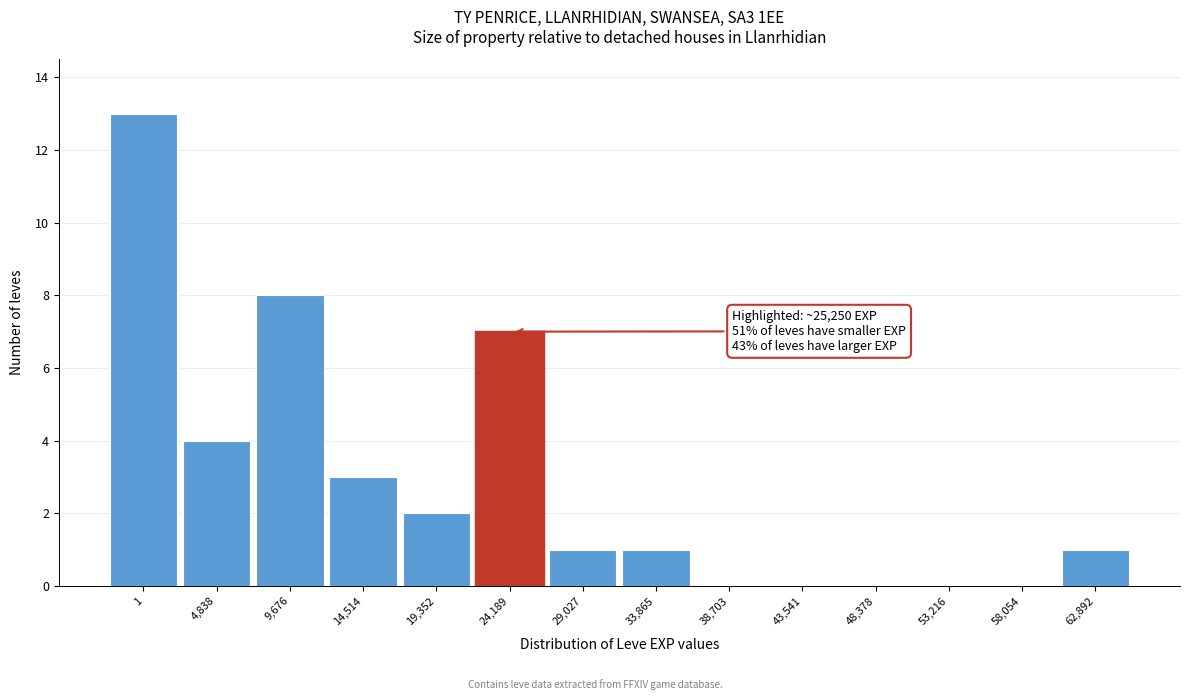

Reading right to left, list all the values displayed in this chart.

62,892=1	58,054=0	53,216=0	48,378=0	43,541=0	38,703=0	33,865=1	29,027=1	24,189=7	19,352=2	14,514=3	9,676=8	4,838=4	1=13